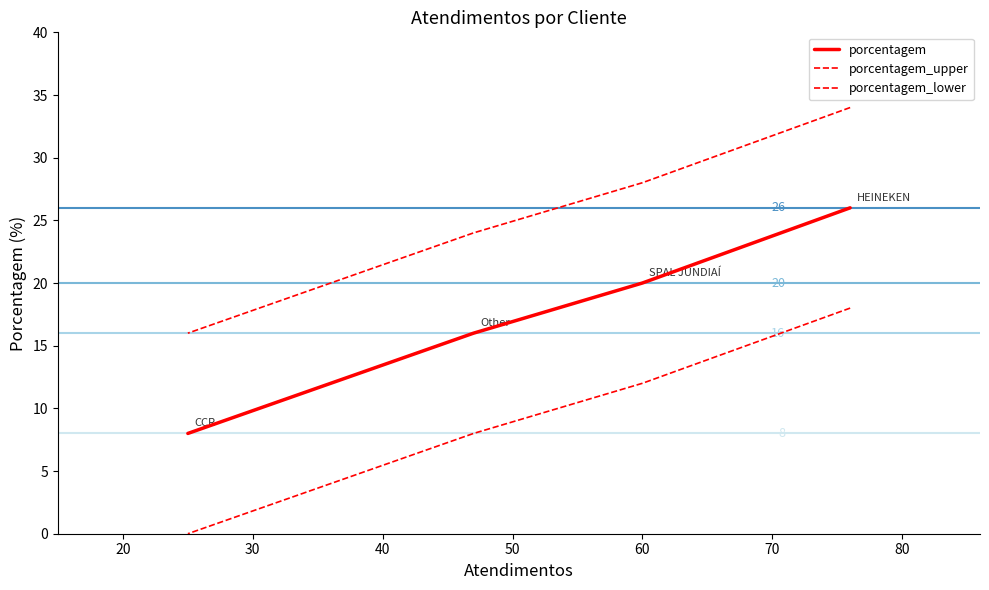

Is this an area chart (filled region under the line)?

No